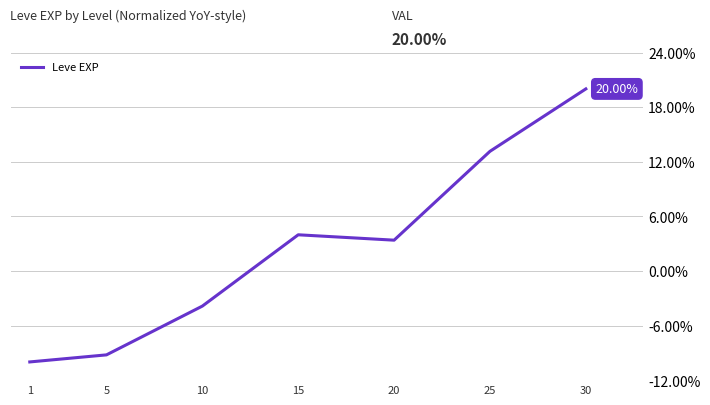

Where is the data nearest to the value 5?

15